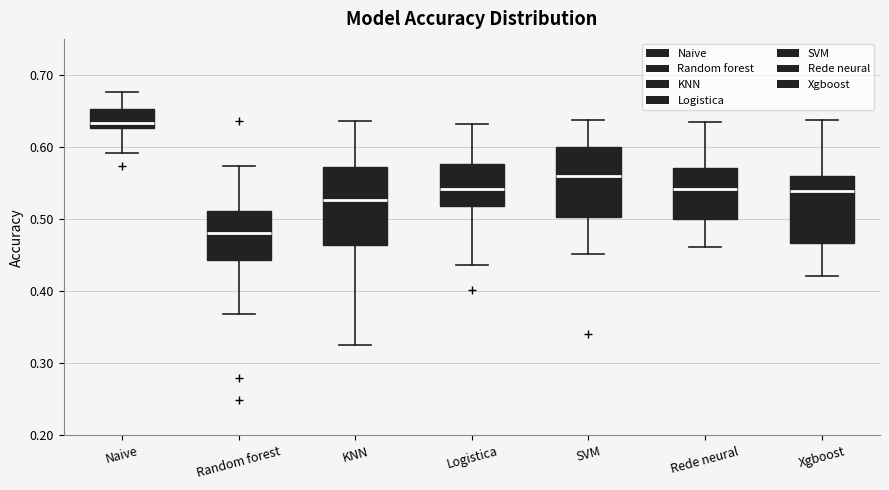

Which box has the highest median line?

Naive